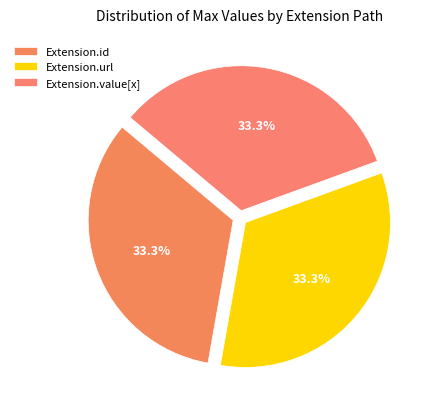

How many slices are in this pie chart?

3